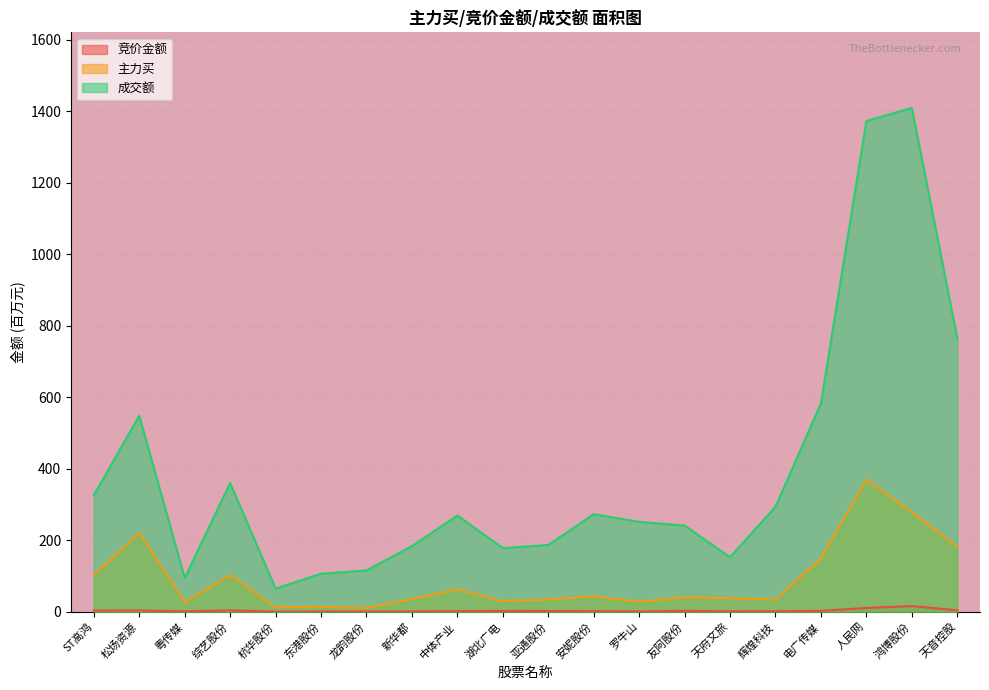

Rank the series at 天音控股 from lowest to highest value.

竞价金额, 主力买, 成交额